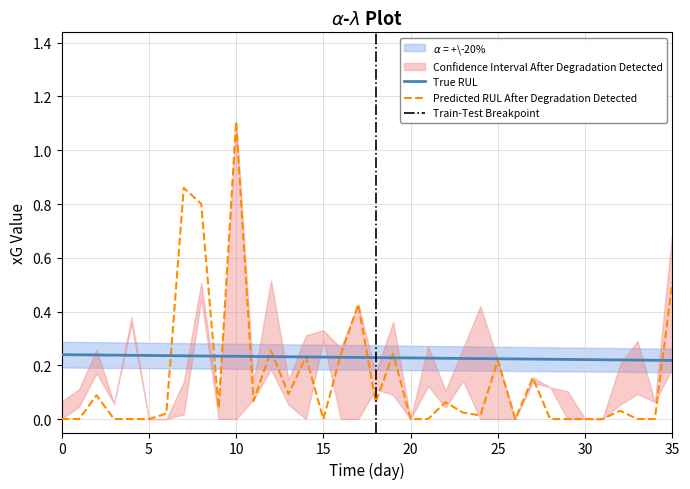

What is the difference between the maximum and minimum values in the npxG series?

1.1